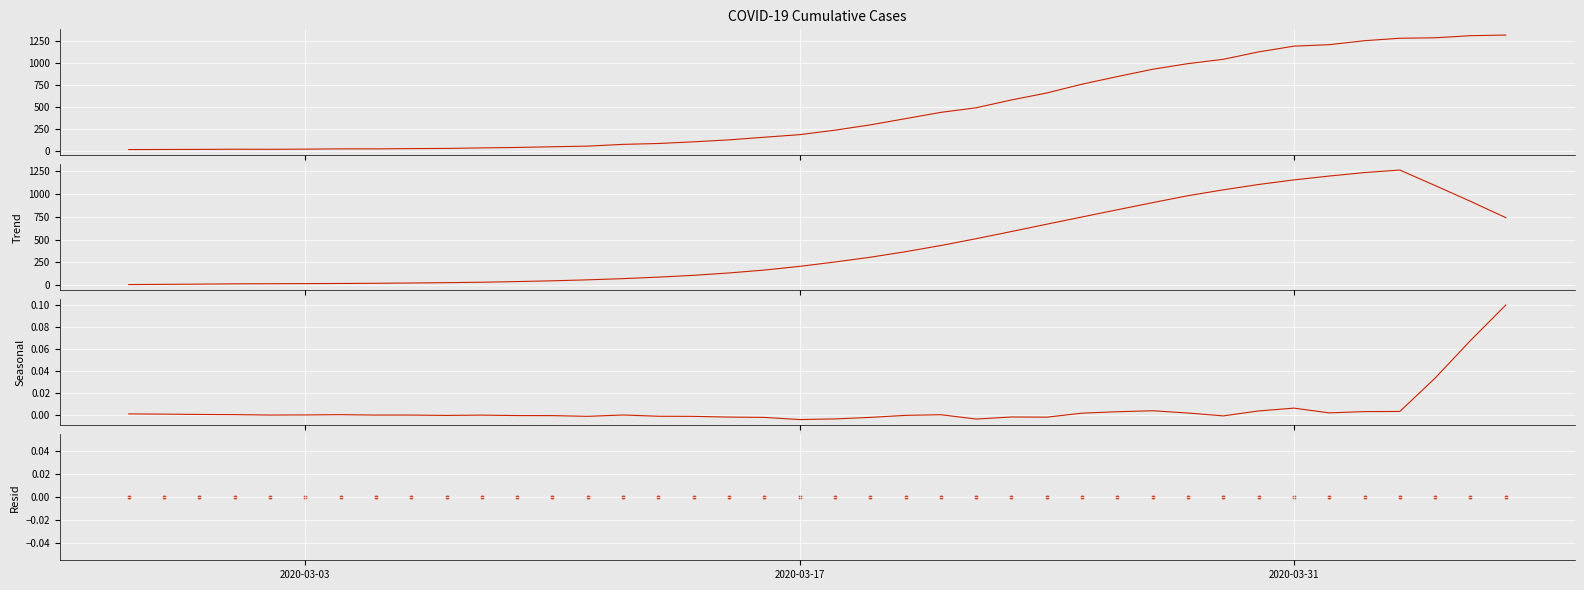

Which series has the largest total across all categories?

value